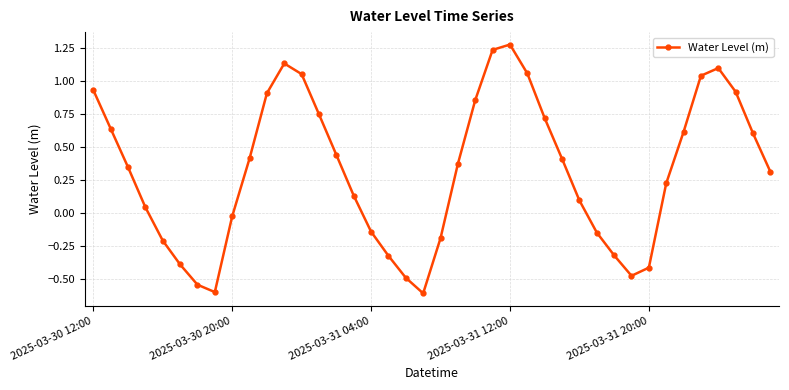

True or false: the data has more than 2 interior local peaks.

True